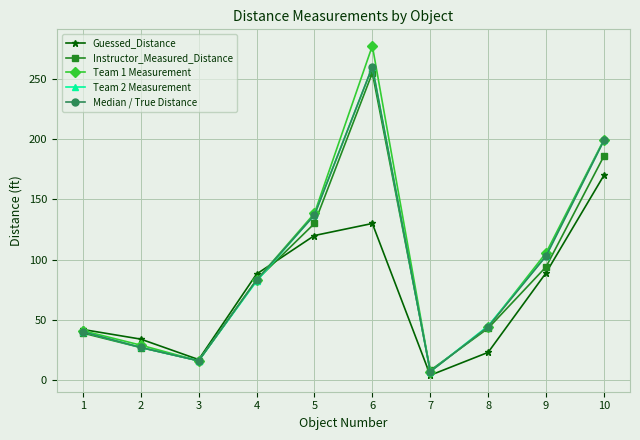

True or false: Guessed_Distance has more than 1 points higher than both neighbors.

False